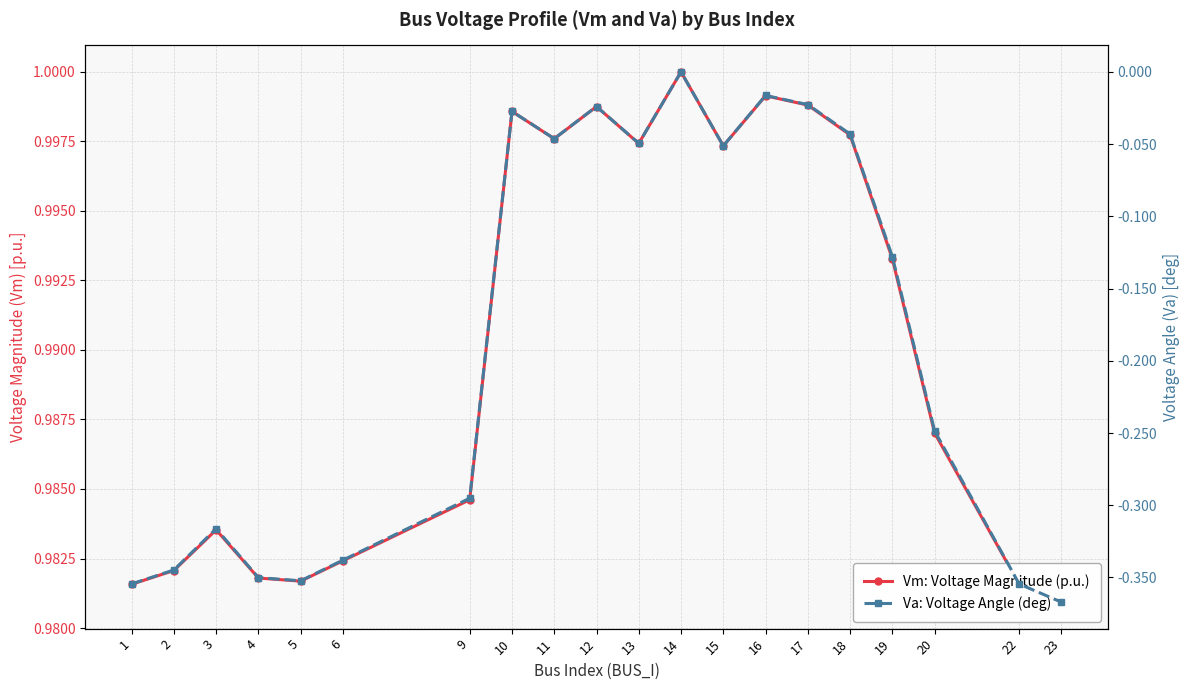

How many lines are shown in the chart?

2